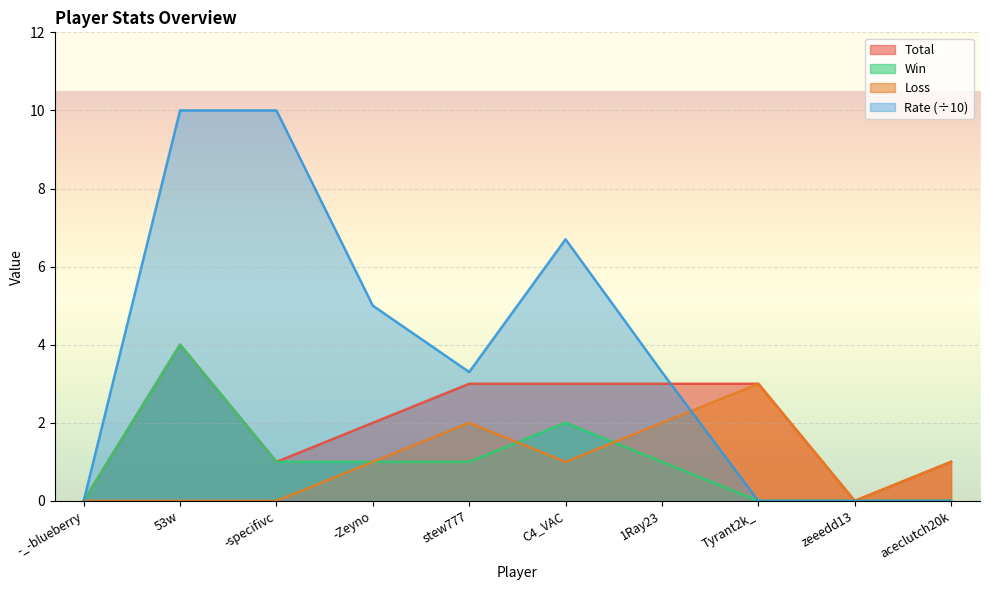

How many lines are shown in the chart?

4